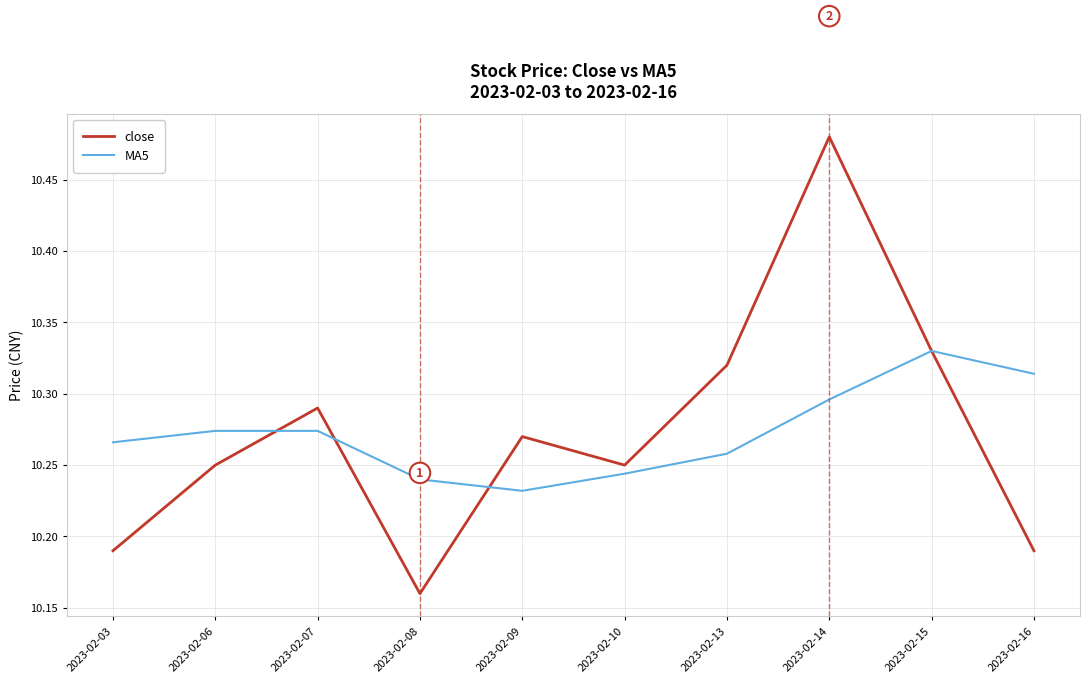

Where do close and MA5 first cross each other?

2023-02-06 and 2023-02-07